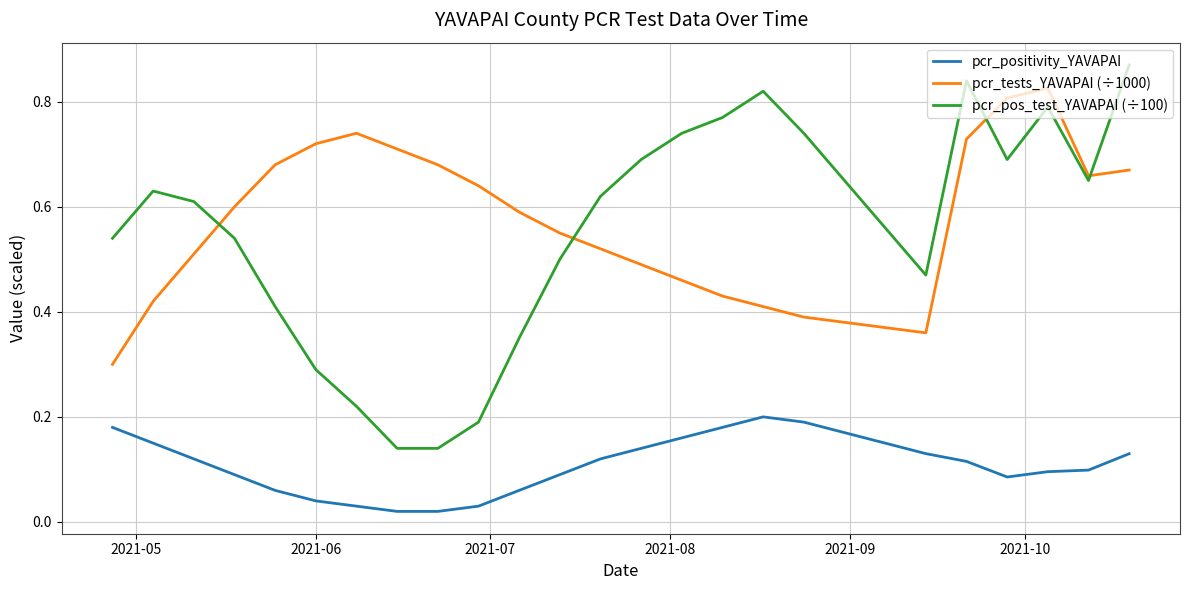

True or false: pcr_pos_test_YAVAPAI (÷100) and pcr_positivity_YAVAPAI intersect in this chart.

False